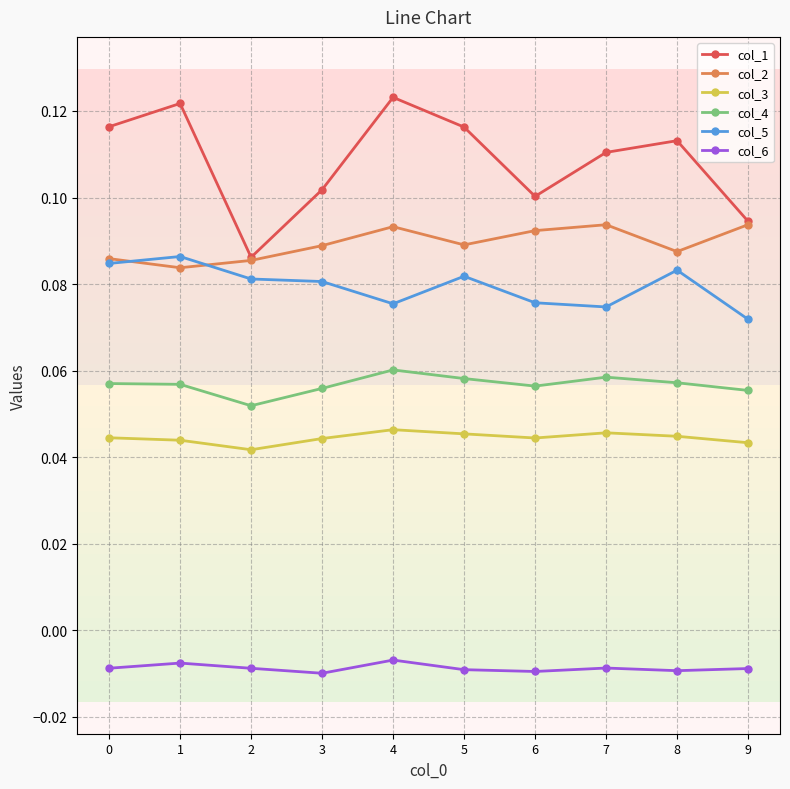

True or false: col_2 and col_4 intersect in this chart.

False